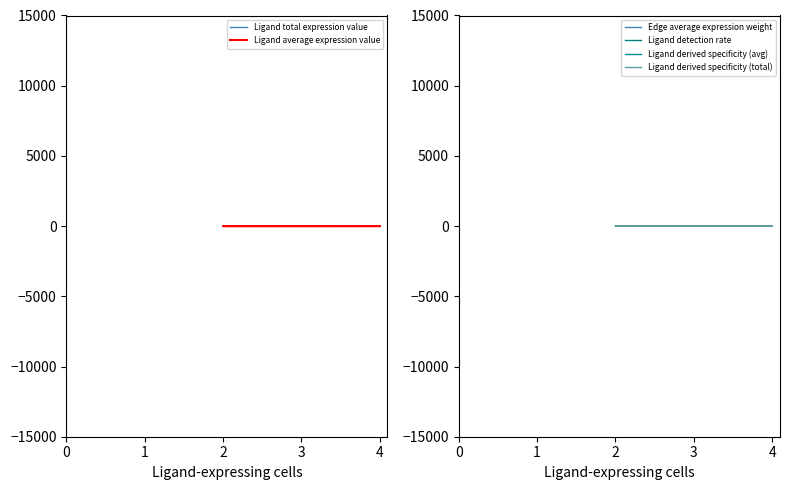

What is the sum of the Ligand average expression value values at 0 and 2?

2.7